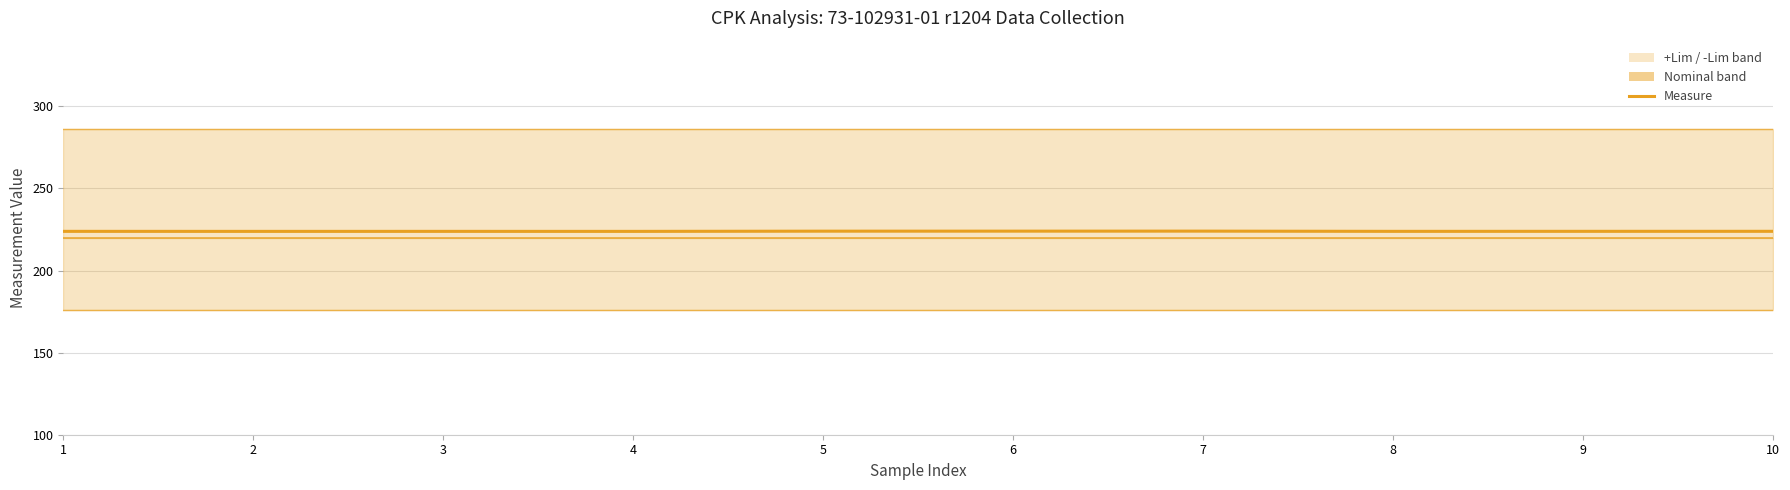

What is the value of the 3rd point from the left?

223.9